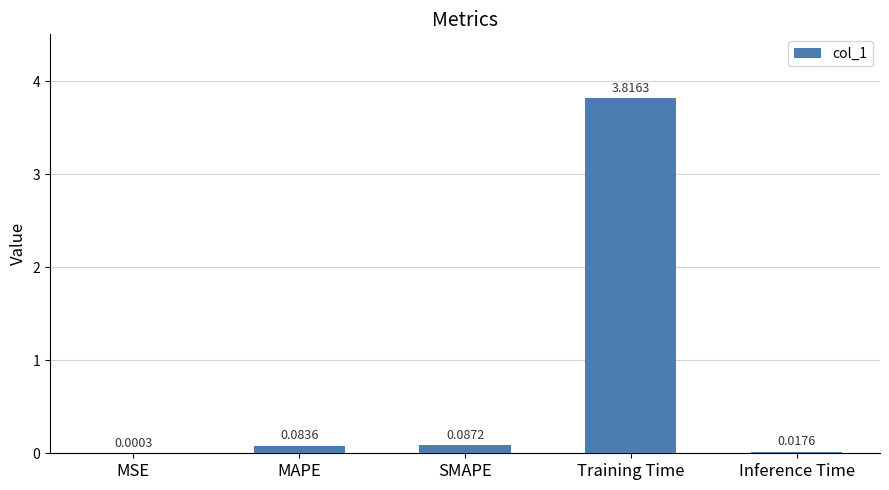

What is the greatest value displayed?

3.8